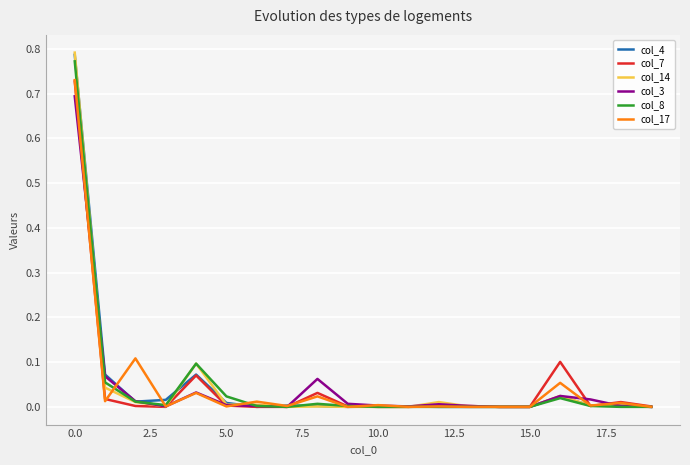

Which series has the largest range (max minus min)?

col_14